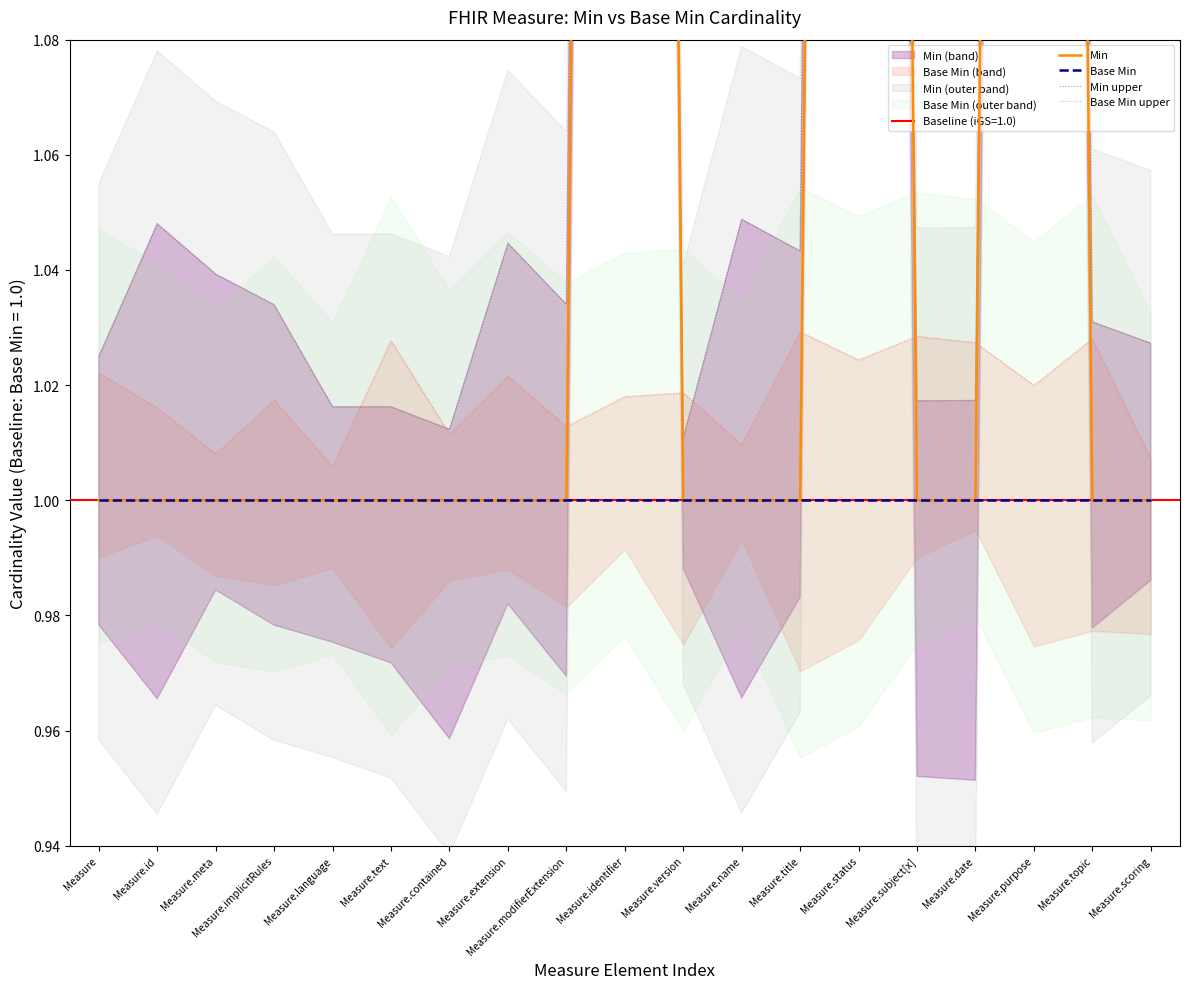

At Measure.extension, list the series in order from largest to smallest.

Min upper, Base Min upper, Min, Base Min